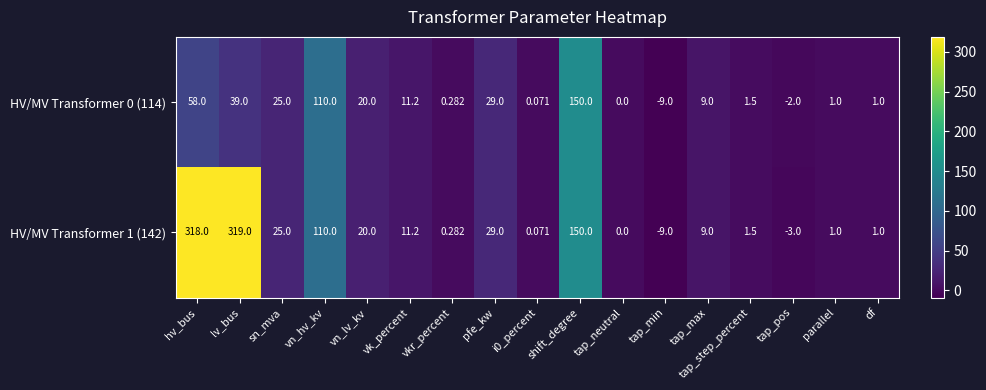

At which label does HV/MV Transformer 0 (114) reach its peak?

shift_degree